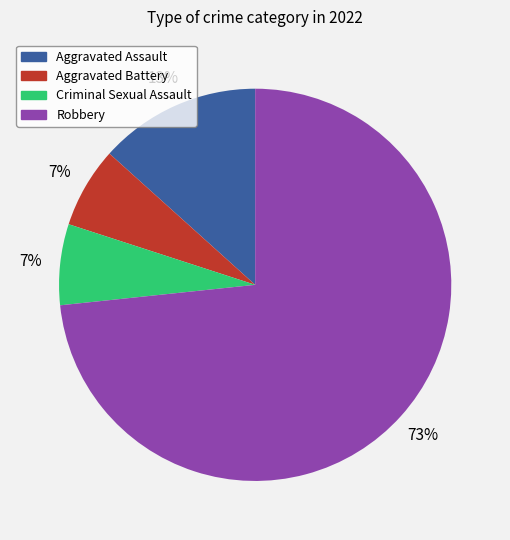

What is the largest slice in the pie chart?

Robbery